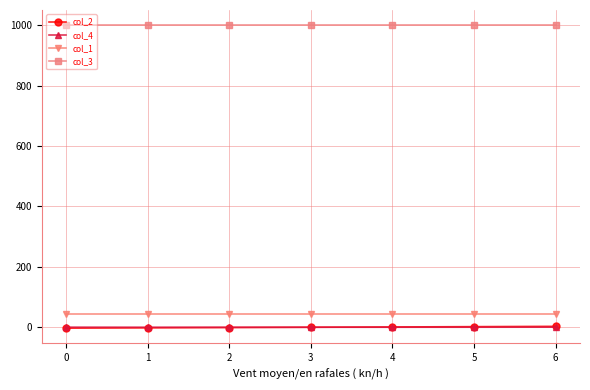

What is the total value across all series at 0?

1042.3